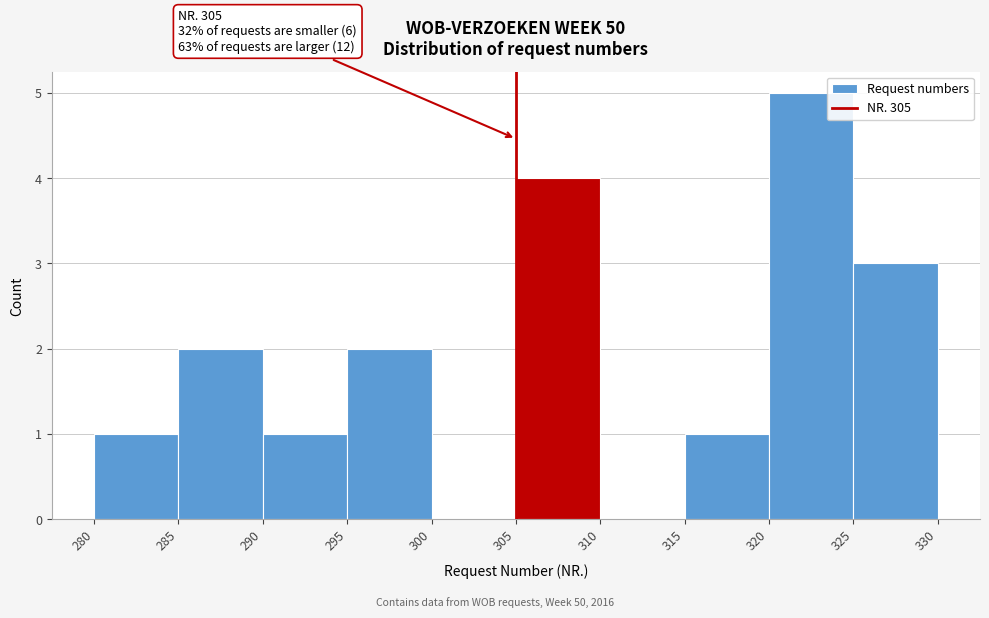

Which range on the x-axis has the tallest bar?

320 to 325